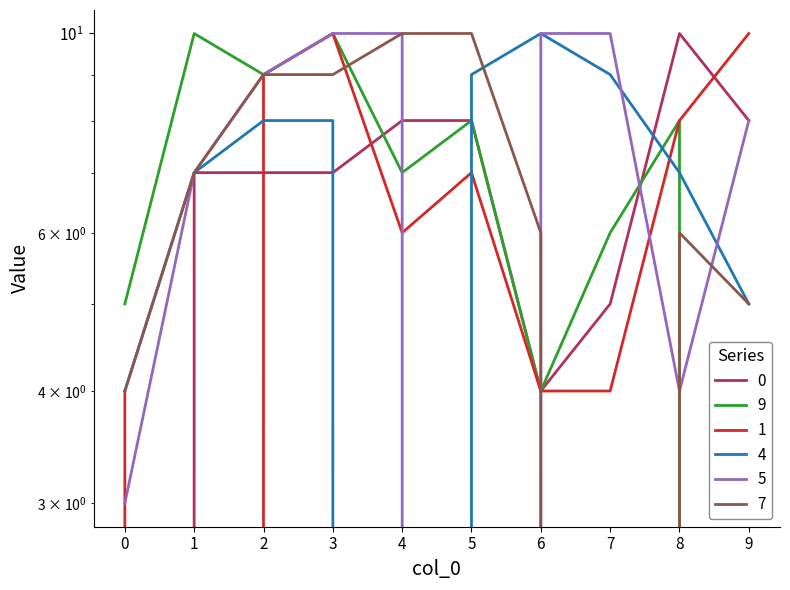

What is the average value of the 4 series?

7